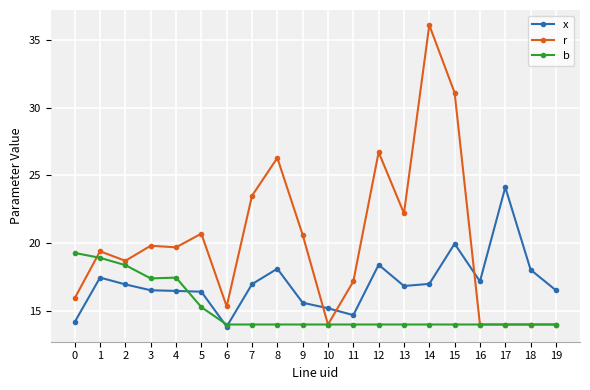

True or false: r has more than 1 interior local peaks.

True